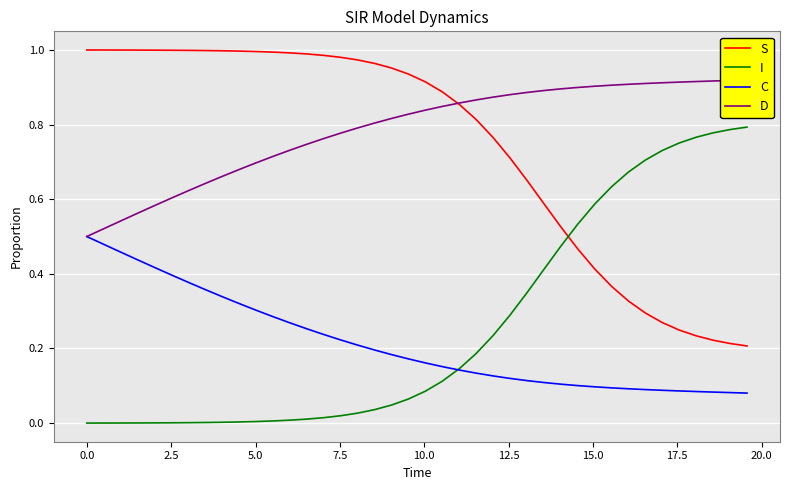

True or false: S and C intersect in this chart.

False